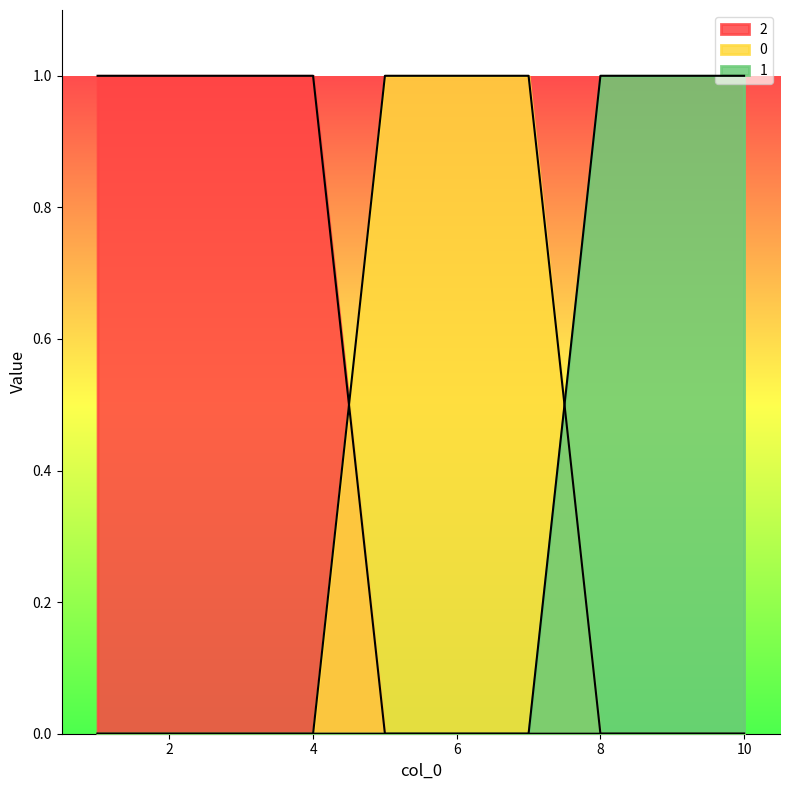

Reading left to right, extract all data points from this chart.

0: 1=0	2=0	3=0	4=0	5=1	6=1	7=1	8=0	9=0	10=0
1: 1=0	2=0	3=0	4=0	5=0	6=0	7=0	8=1	9=1	10=1
2: 1=1	2=1	3=1	4=1	5=0	6=0	7=0	8=0	9=0	10=0